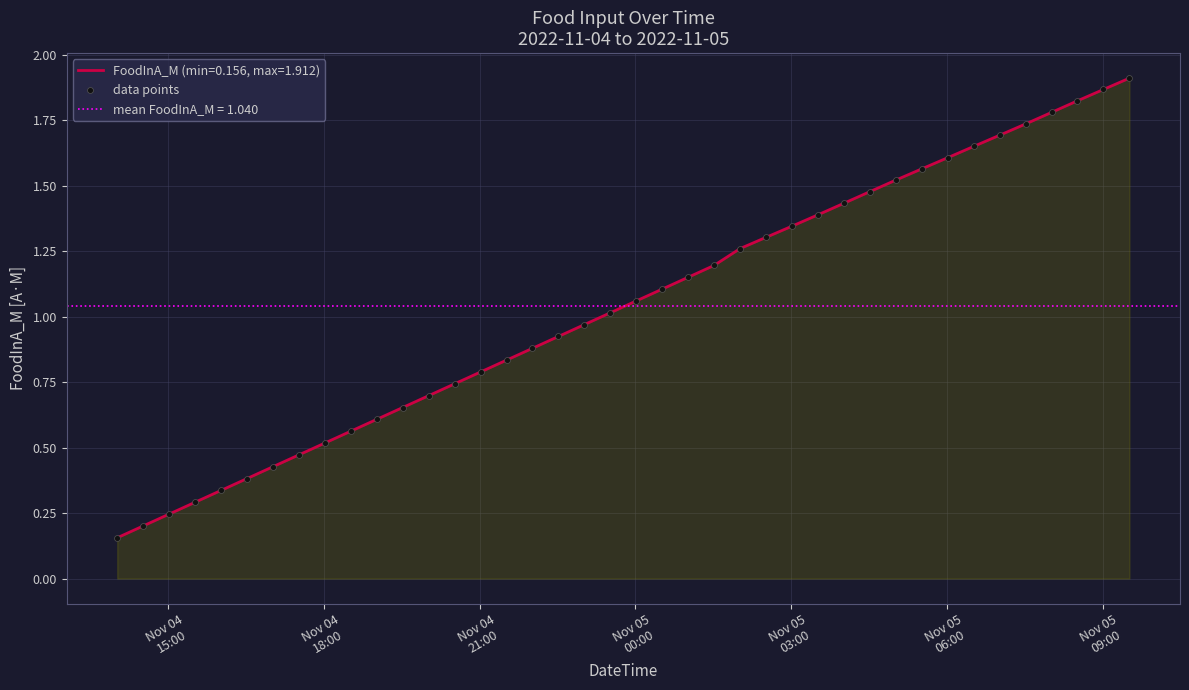

Between Nov 04
15:00 and Nov 05
09:00, which is larger?

Nov 05
09:00